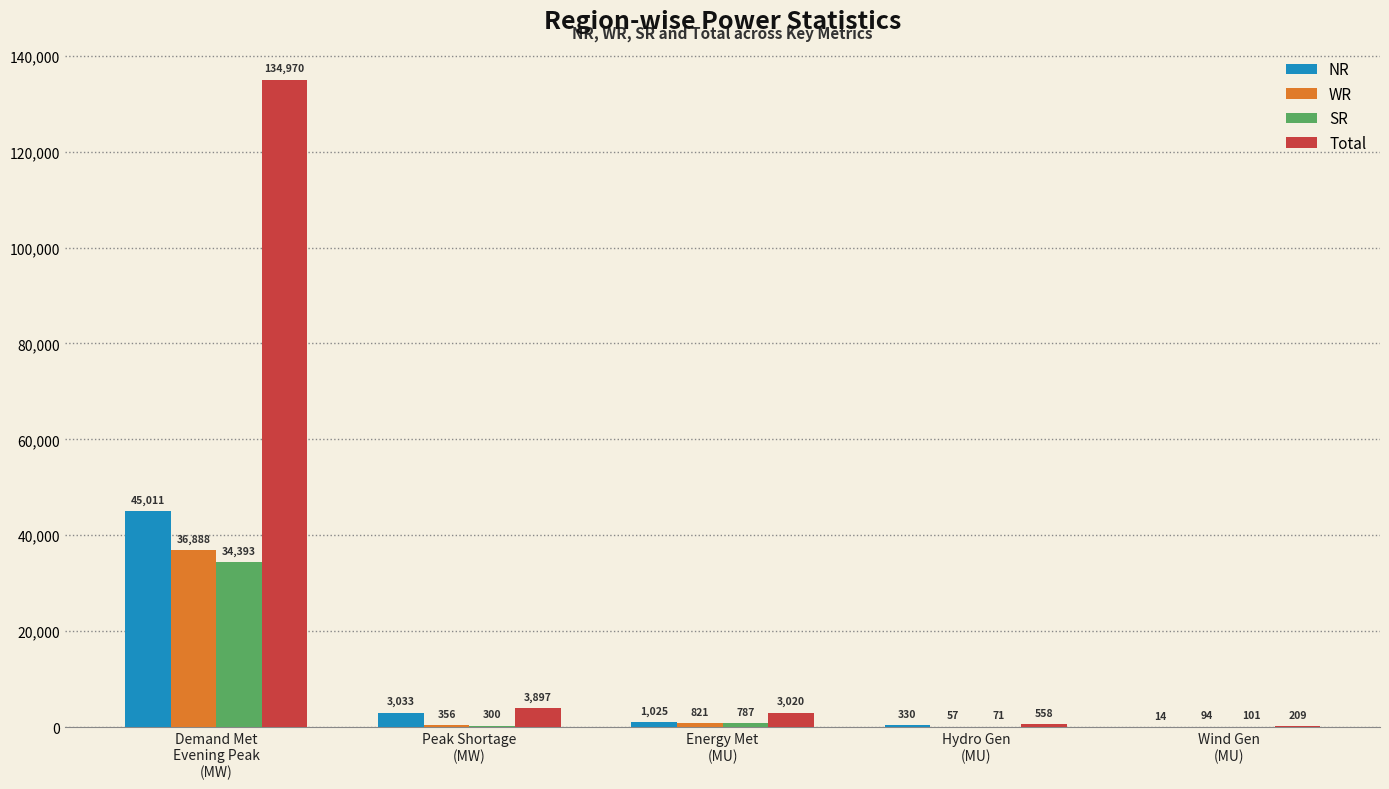

What are all the series names shown in the legend?

NR, WR, SR, Total